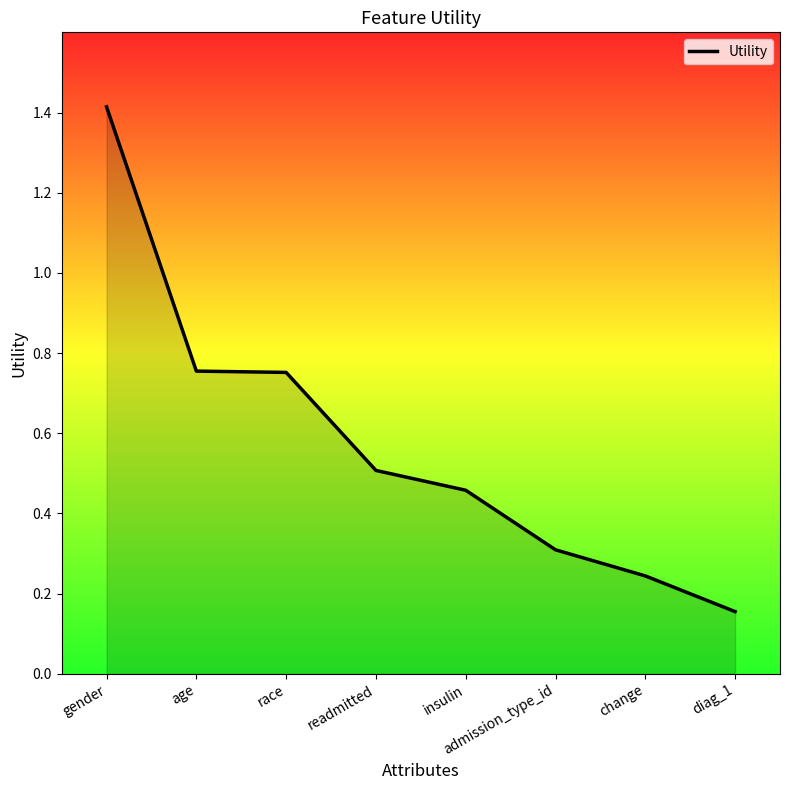

Which category has the lowest value across all series?

diag_1